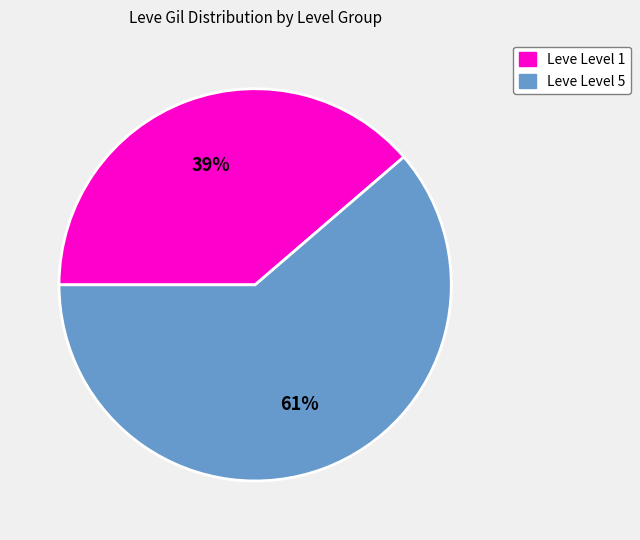

The Leve Level 1 slice represents 39% of the pie. True or false?

True